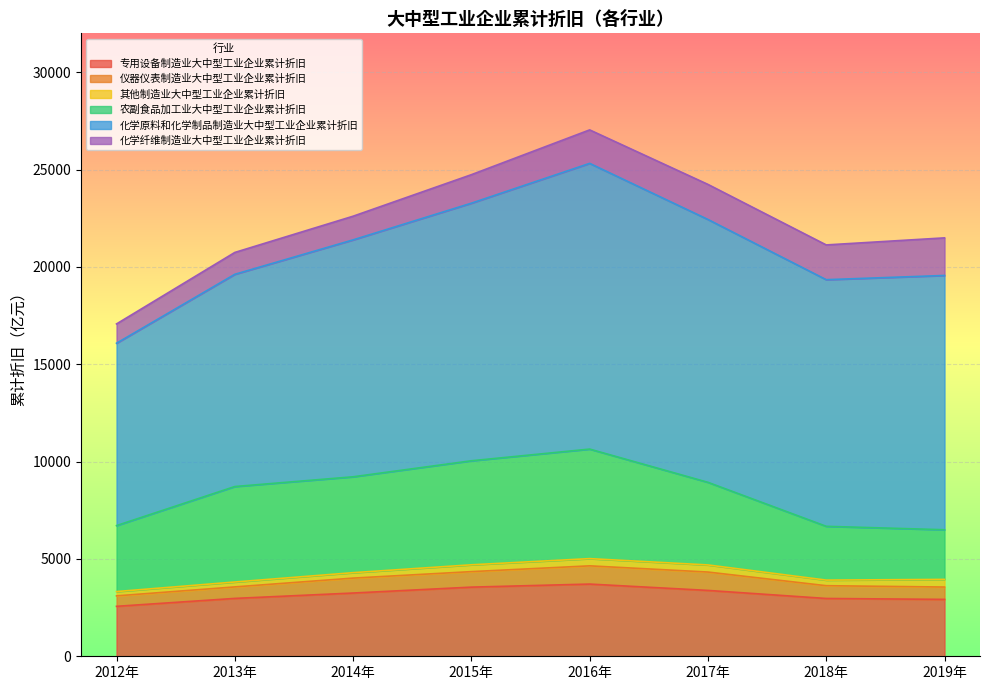

Which series has the largest range (max minus min)?

化学原料和化学制品制造业大中型工业企业累计折旧